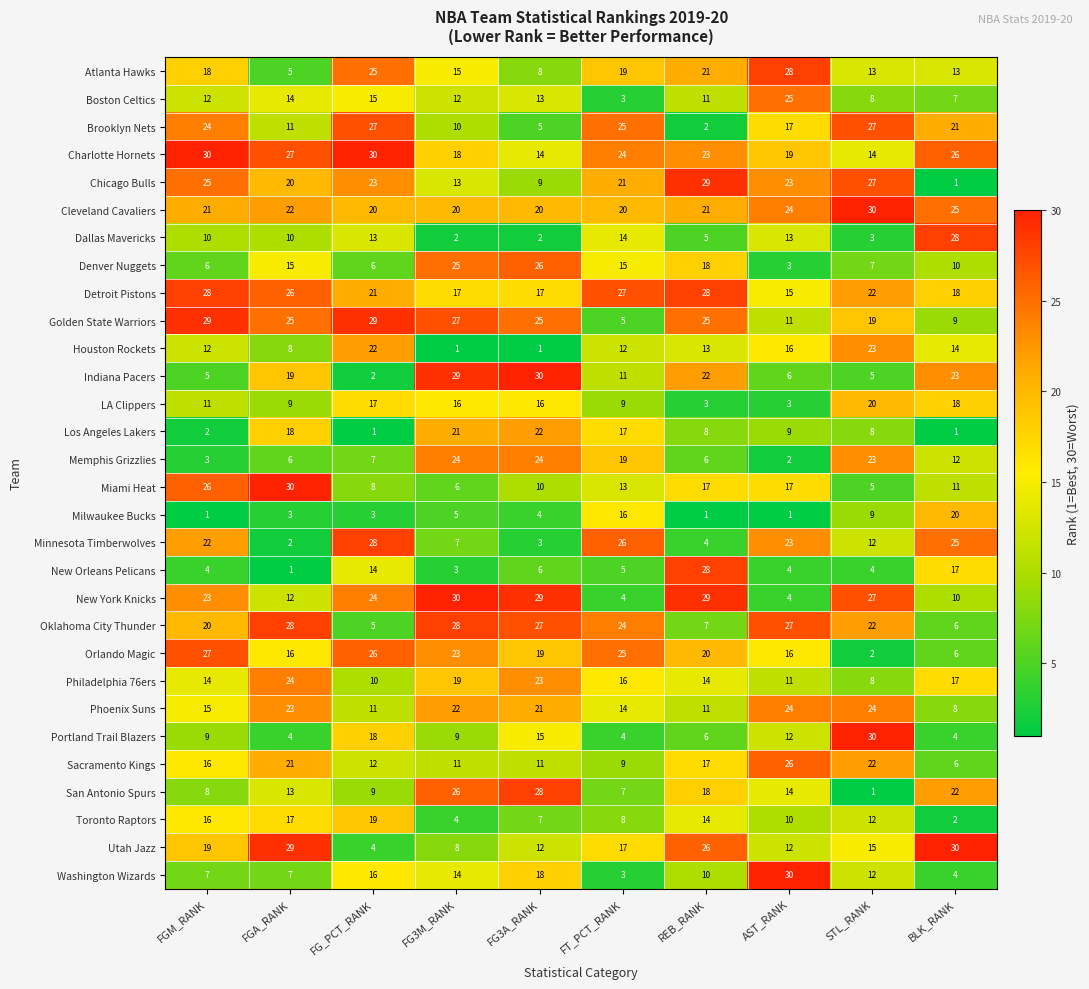

At FGA_RANK, list the series in order from smallest to largest.

New Orleans Pelicans, Minnesota Timberwolves, Milwaukee Bucks, Portland Trail Blazers, Atlanta Hawks, Memphis Grizzlies, Washington Wizards, Houston Rockets, LA Clippers, Dallas Mavericks, Brooklyn Nets, New York Knicks, San Antonio Spurs, Boston Celtics, Denver Nuggets, Orlando Magic, Toronto Raptors, Los Angeles Lakers, Indiana Pacers, Chicago Bulls, Sacramento Kings, Cleveland Cavaliers, Phoenix Suns, Philadelphia 76ers, Golden State Warriors, Detroit Pistons, Charlotte Hornets, Oklahoma City Thunder, Utah Jazz, Miami Heat